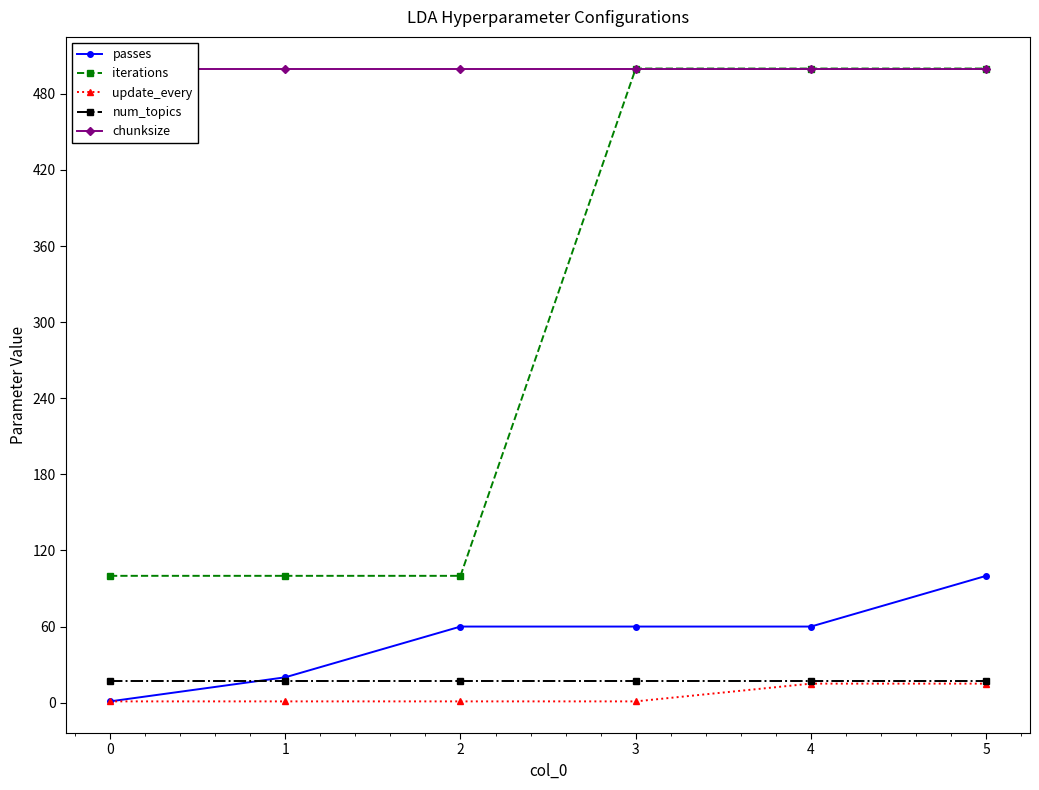

True or false: passes and chunksize cross at least once.

False